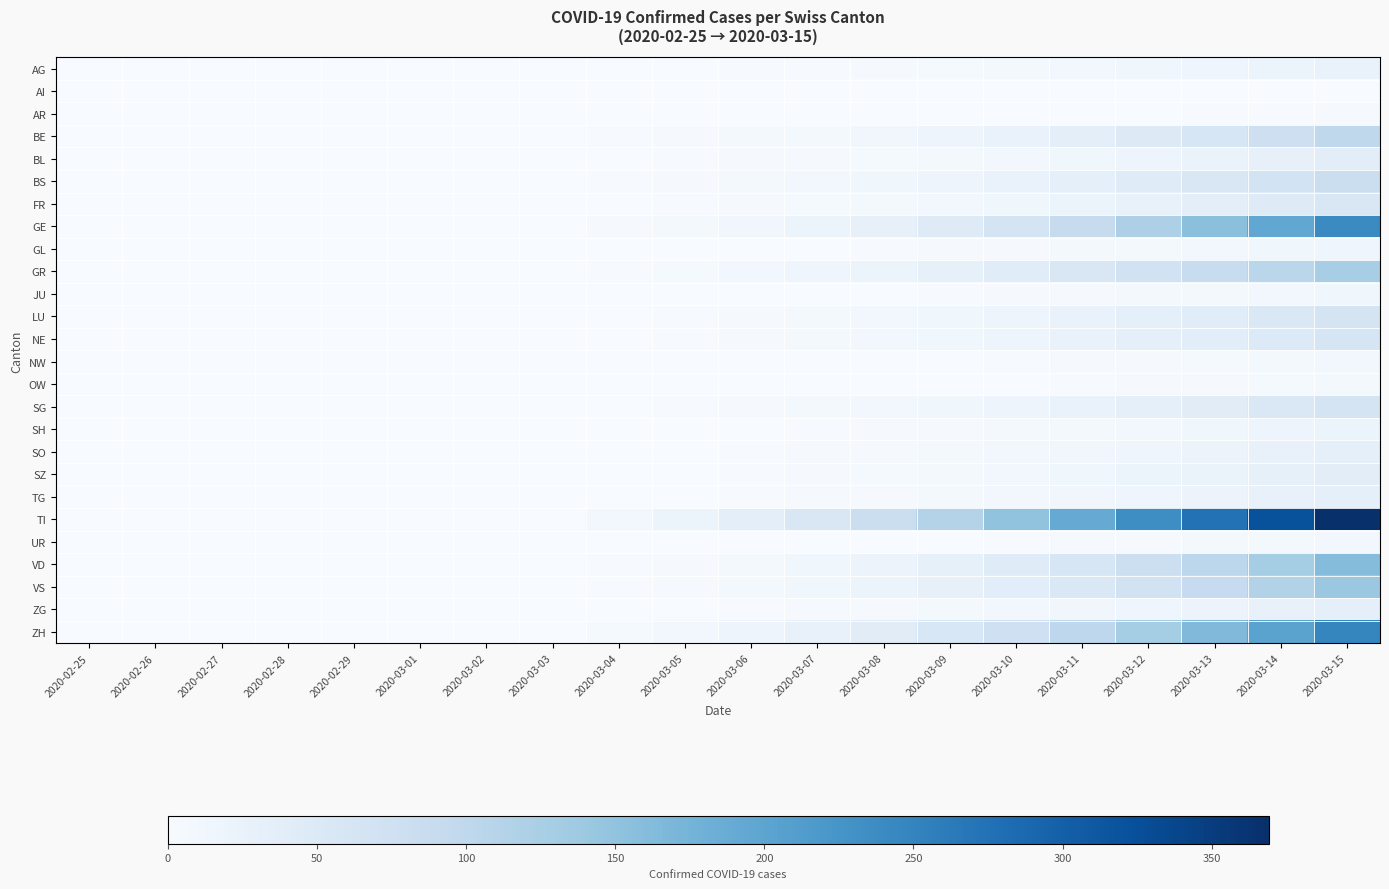

Which series has the largest range (max minus min)?

TI